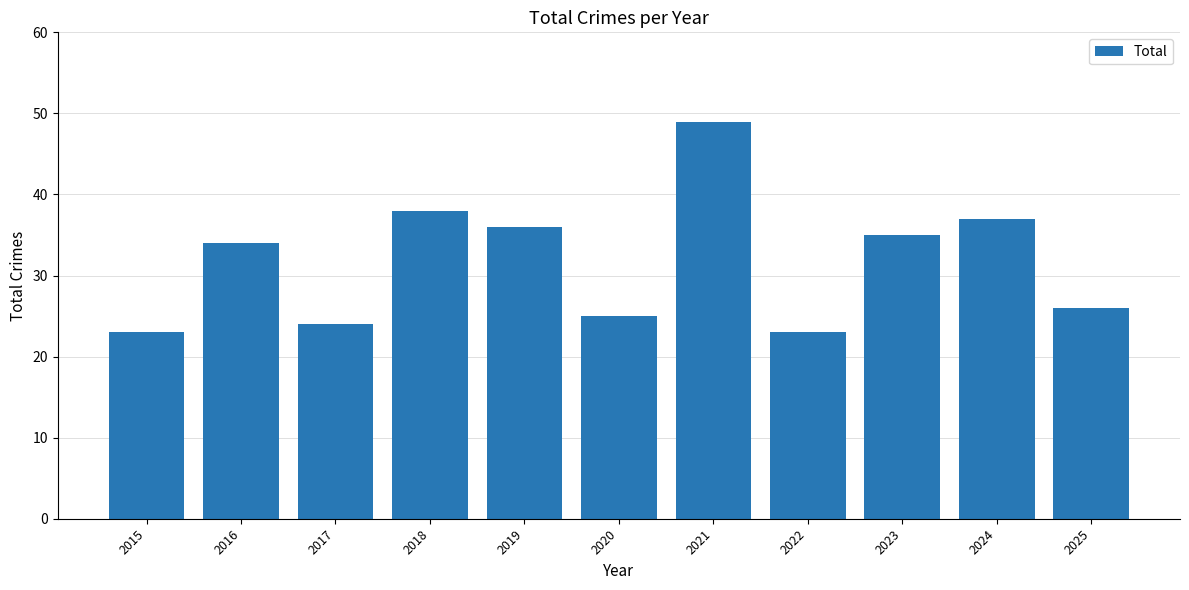

What is the value of the 11th bar from the left?

26